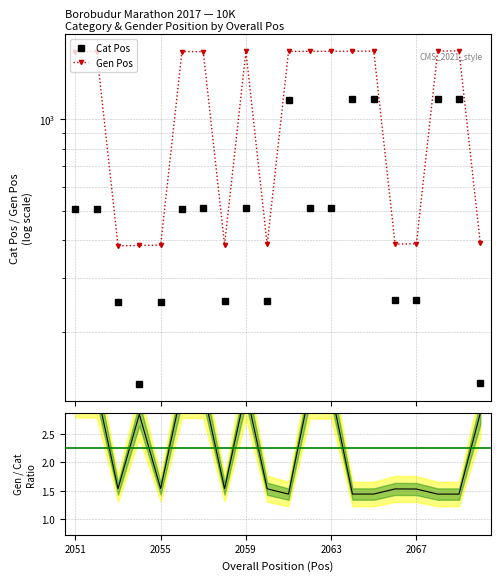

Reading left to right, list all the values displayed in this chart.

Cat Pos: 507	508	250	135	251	509	510	252	511	253	1162	512	513	1163	1164	254	255	1165	1166	136
Gen Pos: 1668	1669	384	385	386	1670	1671	387	1672	388	1673	1674	1675	1676	1677	389	390	1678	1679	391